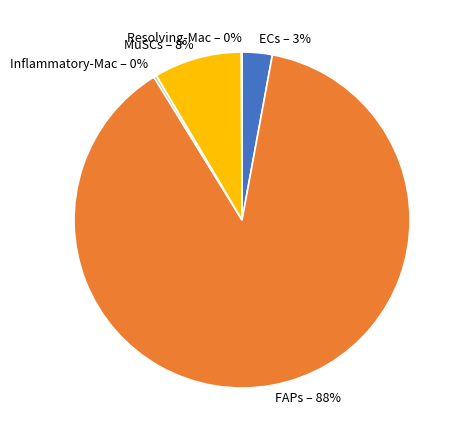

The MuSCs – 8% slice represents 22% of the pie. True or false?

False